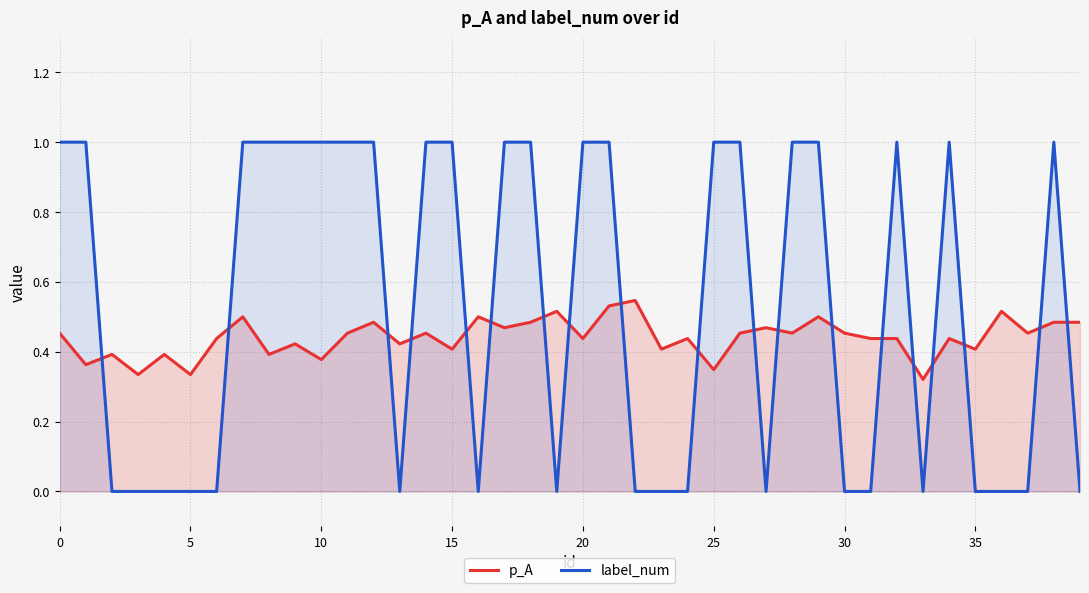

List the series in order of their peak value, lowest first.

p_A, label_num